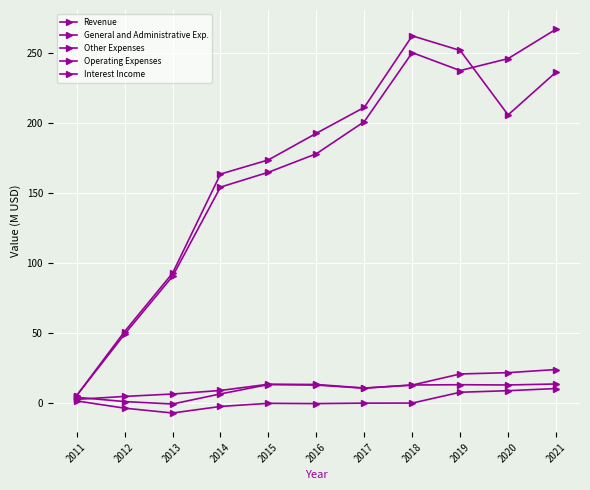

What is the difference between the maximum and minimum values in the Interest Income series?

261359000